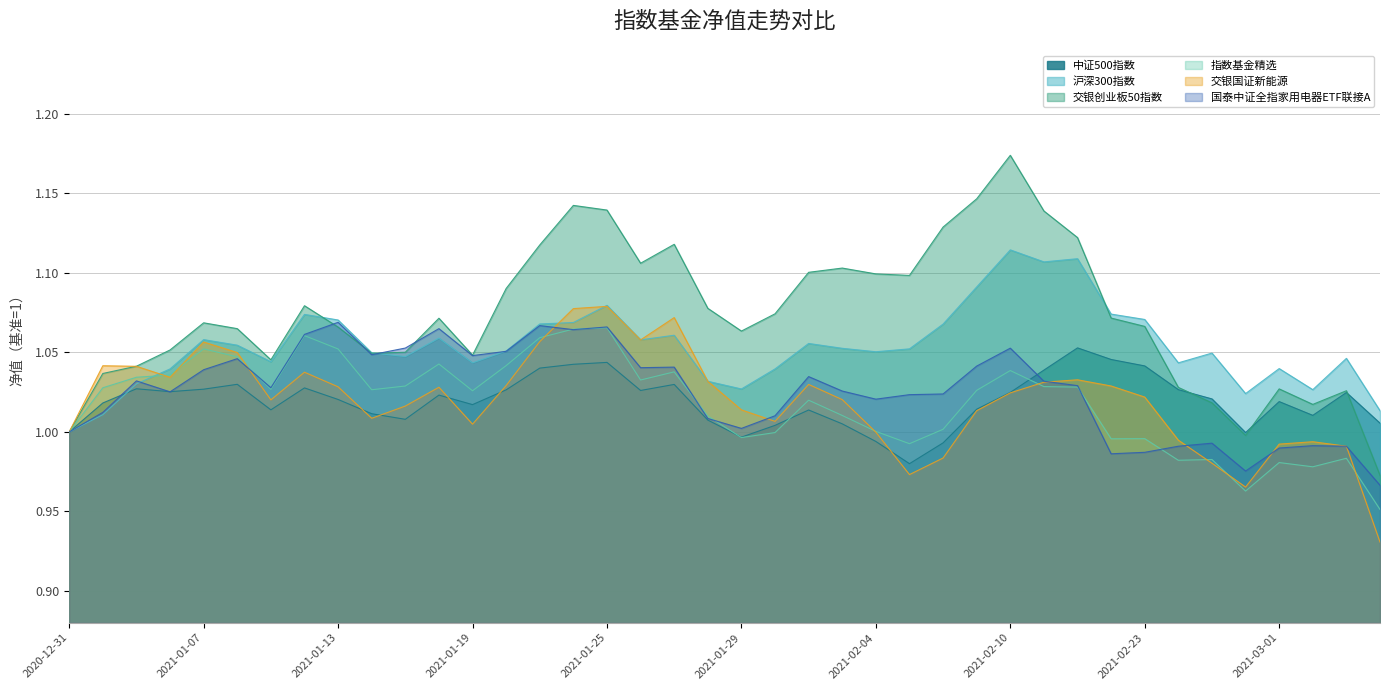

Which label corresponds to the largest value in the chart?

2021-02-10